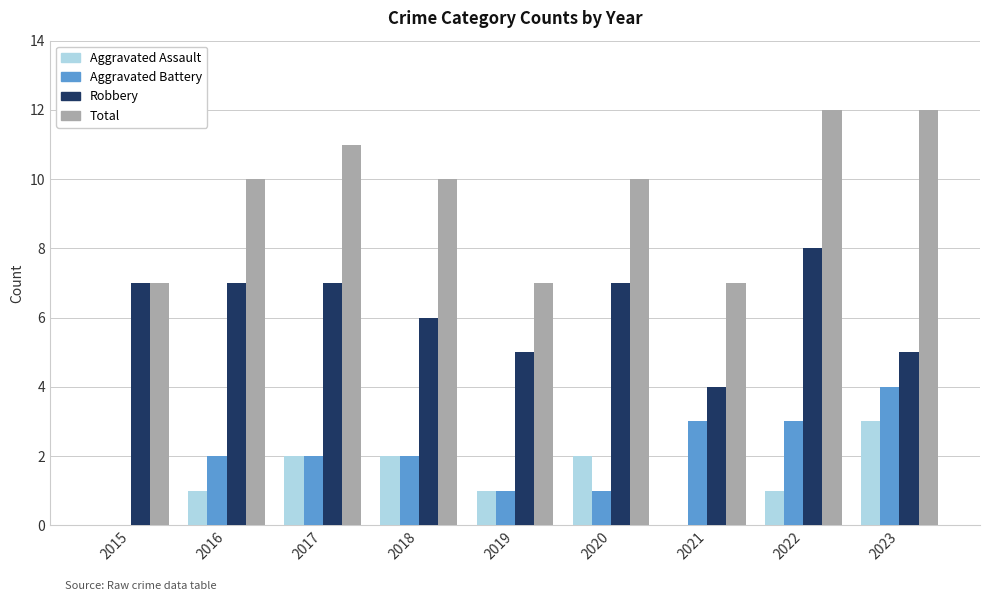

Reading left to right, transcribe all the data shown in this chart.

Aggravated Assault: 0	1	2	2	1	2	0	1	3
Aggravated Battery: 0	2	2	2	1	1	3	3	4
Robbery: 7	7	7	6	5	7	4	8	5
Total: 7	10	11	10	7	10	7	12	12